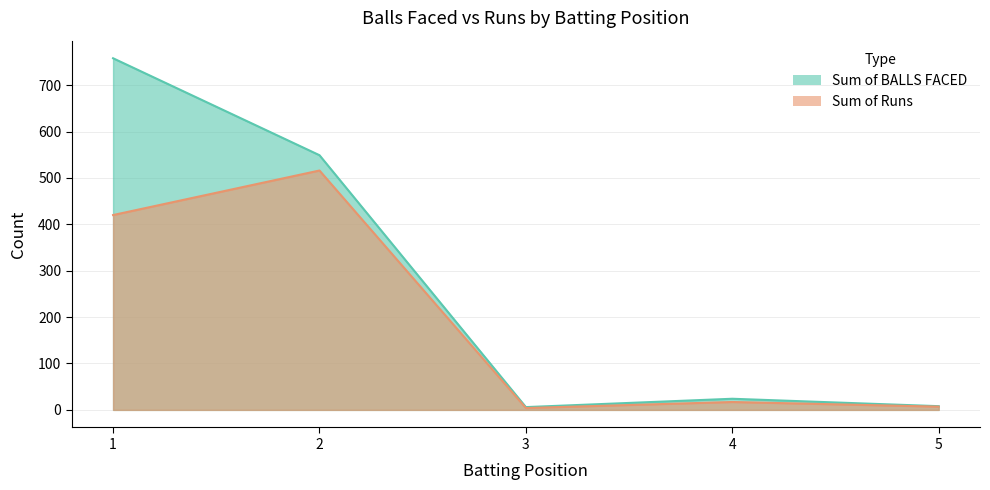

True or false: Sum of BALLS FACED and Sum of Runs intersect in this chart.

False